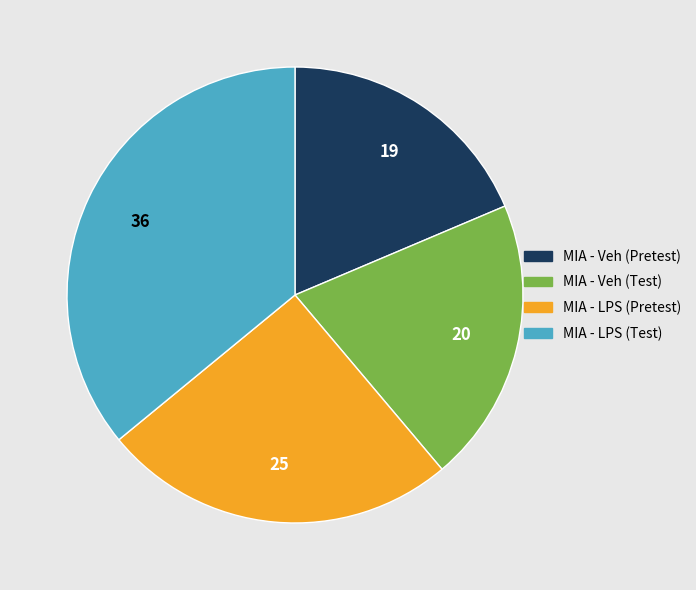

Which has a higher value, MIA - LPS (Pretest) or MIA - Veh (Test)?

MIA - LPS (Pretest)